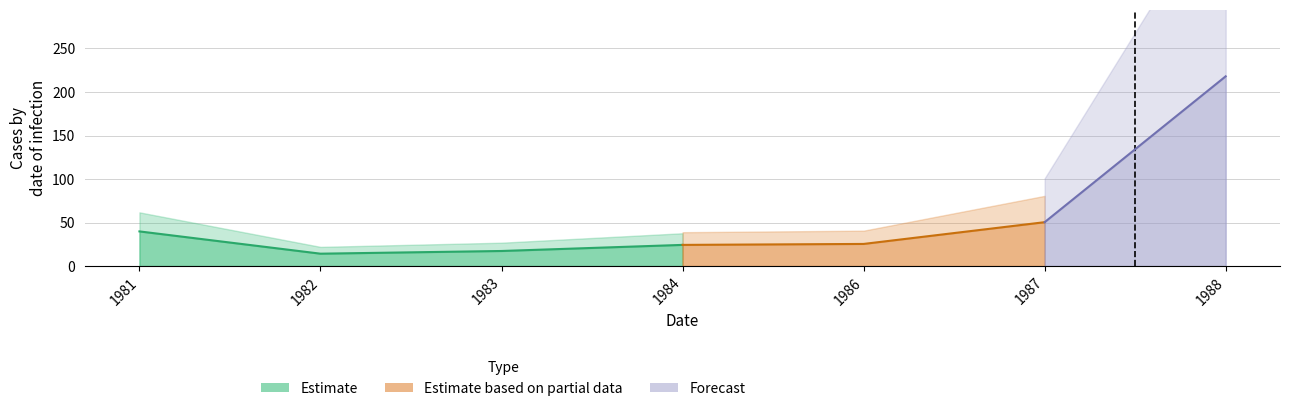

What is the sum of the values at 1983 and 1987?

67.7